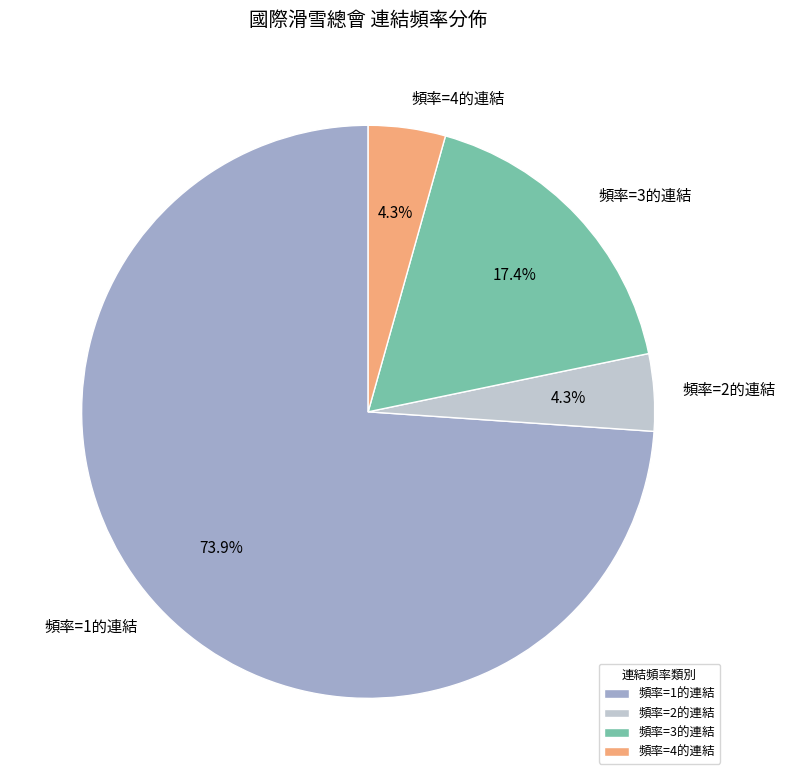

Which category accounts for the majority?

頻率=1的連結